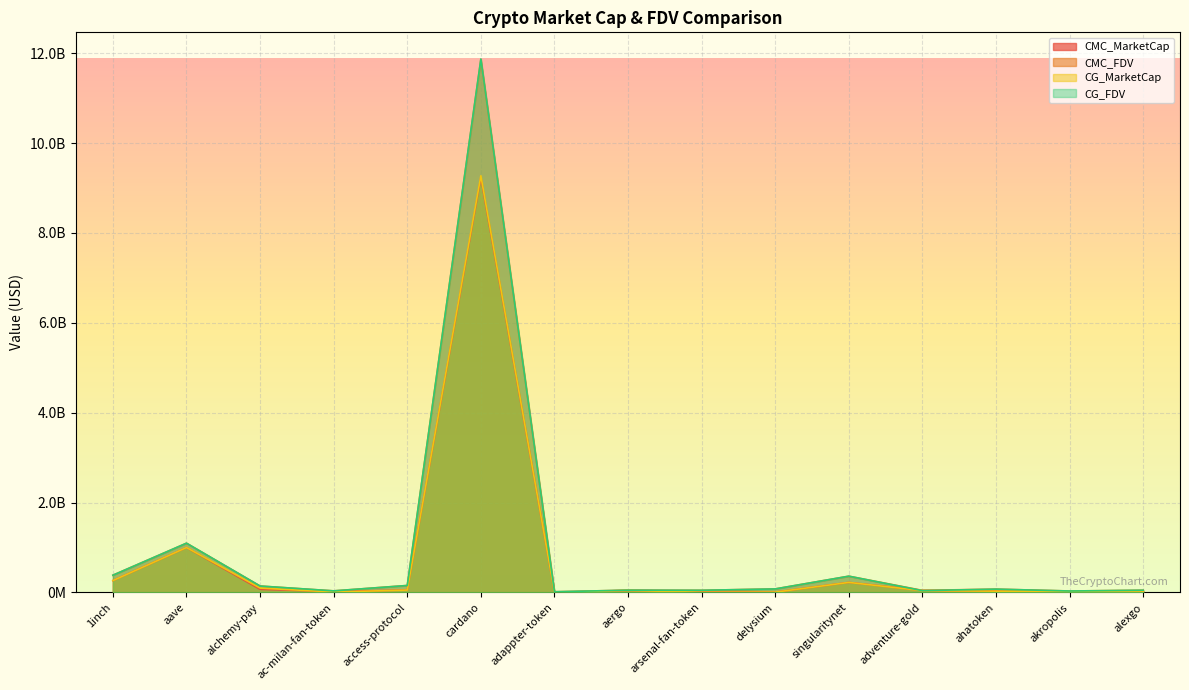

Which series changed the most between 1inch and arsenal-fan-token?

CMC_FDV